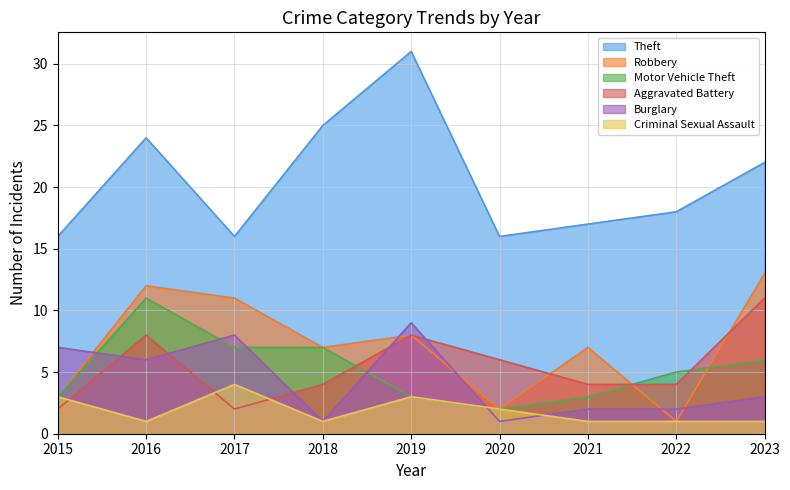

At which label is Aggravated Battery closest to 6?

2020